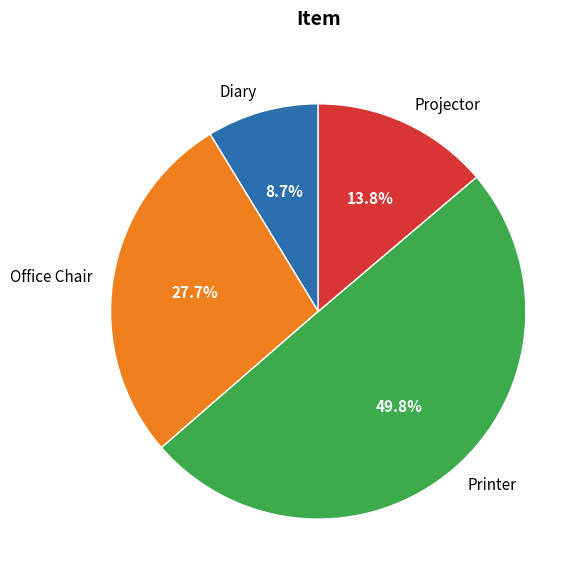

Rank the categories by value from highest to lowest.

Printer, Office Chair, Projector, Diary